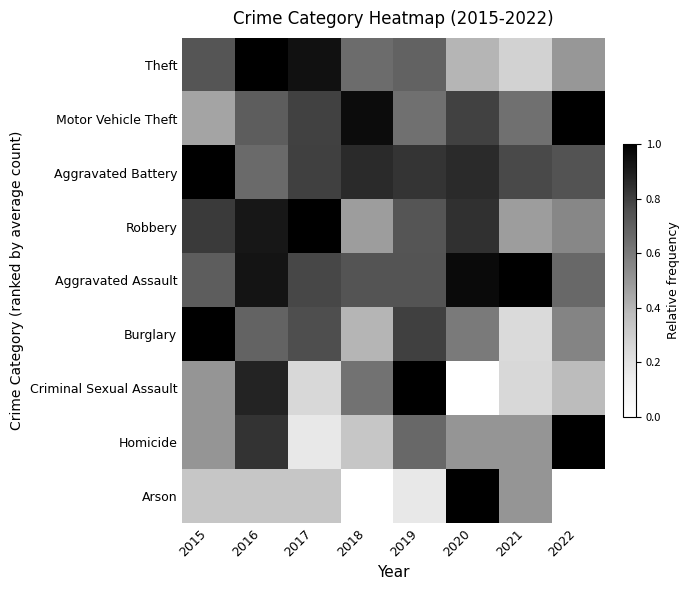

Rank the series by their maximum value, from highest to lowest.

Theft, Motor Vehicle Theft, Aggravated Battery, Robbery, Aggravated Assault, Burglary, Criminal Sexual Assault, Homicide, Arson